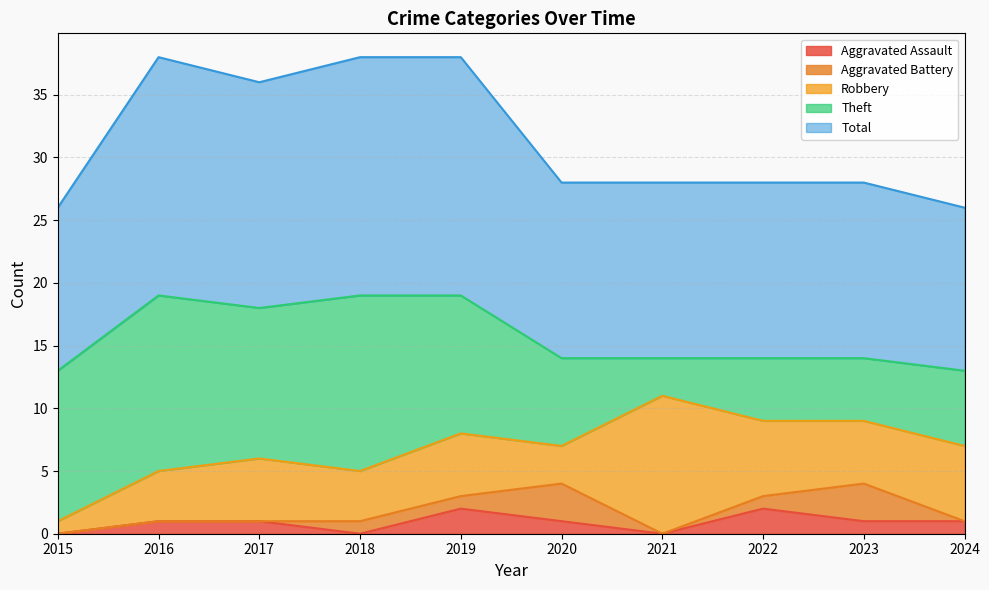

How many lines are shown in the chart?

5